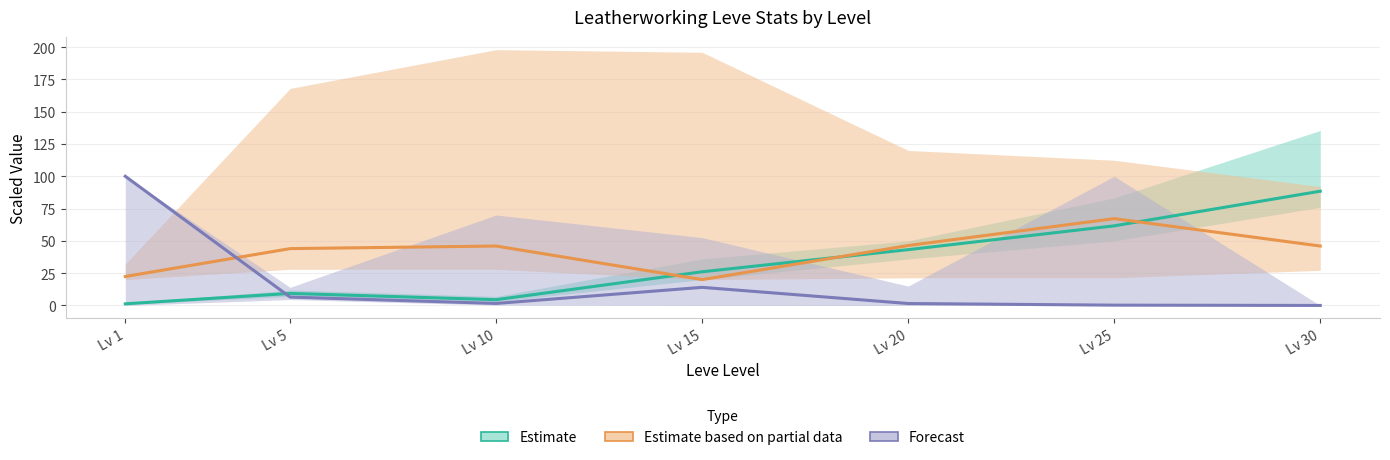

What is the difference between the maximum and minimum values in the Estimate based on partial data (Leve Gil ÷5) series?

47.2